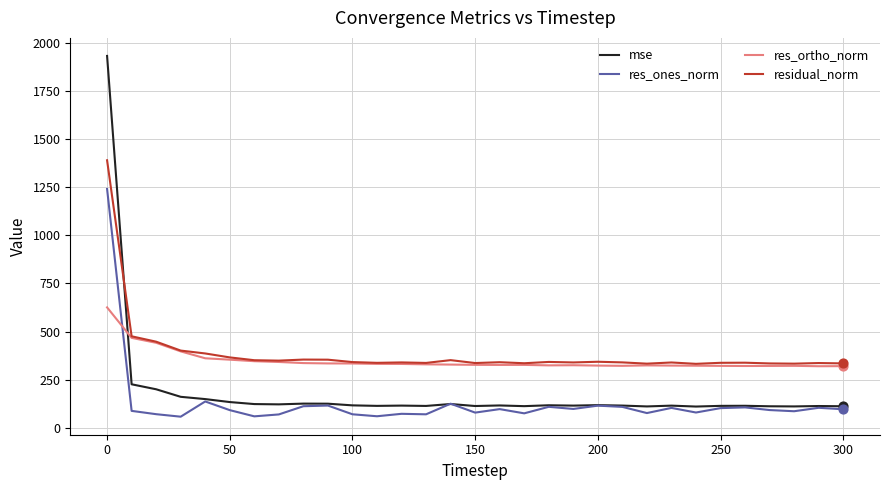

Which series has the largest range (max minus min)?

mse